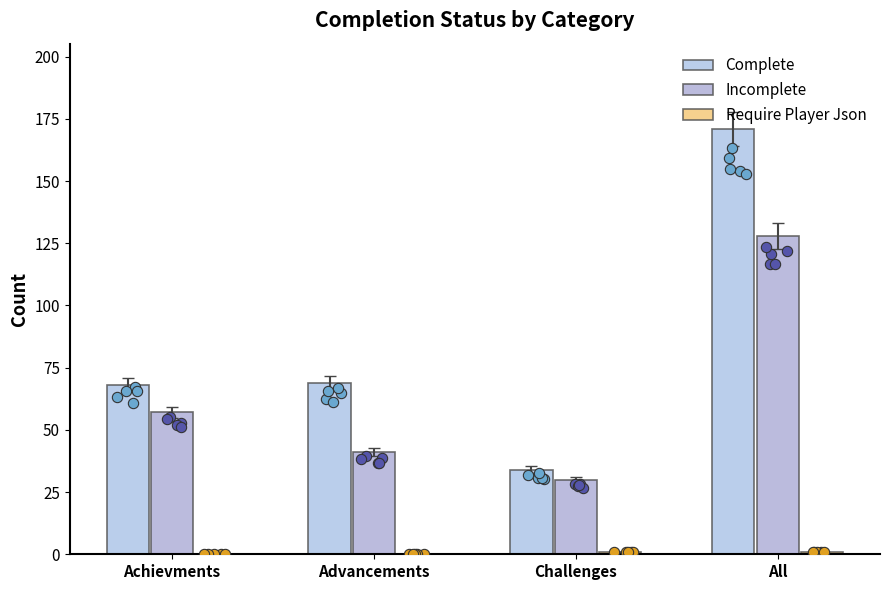

What is the total value across all series at Challenges?

65